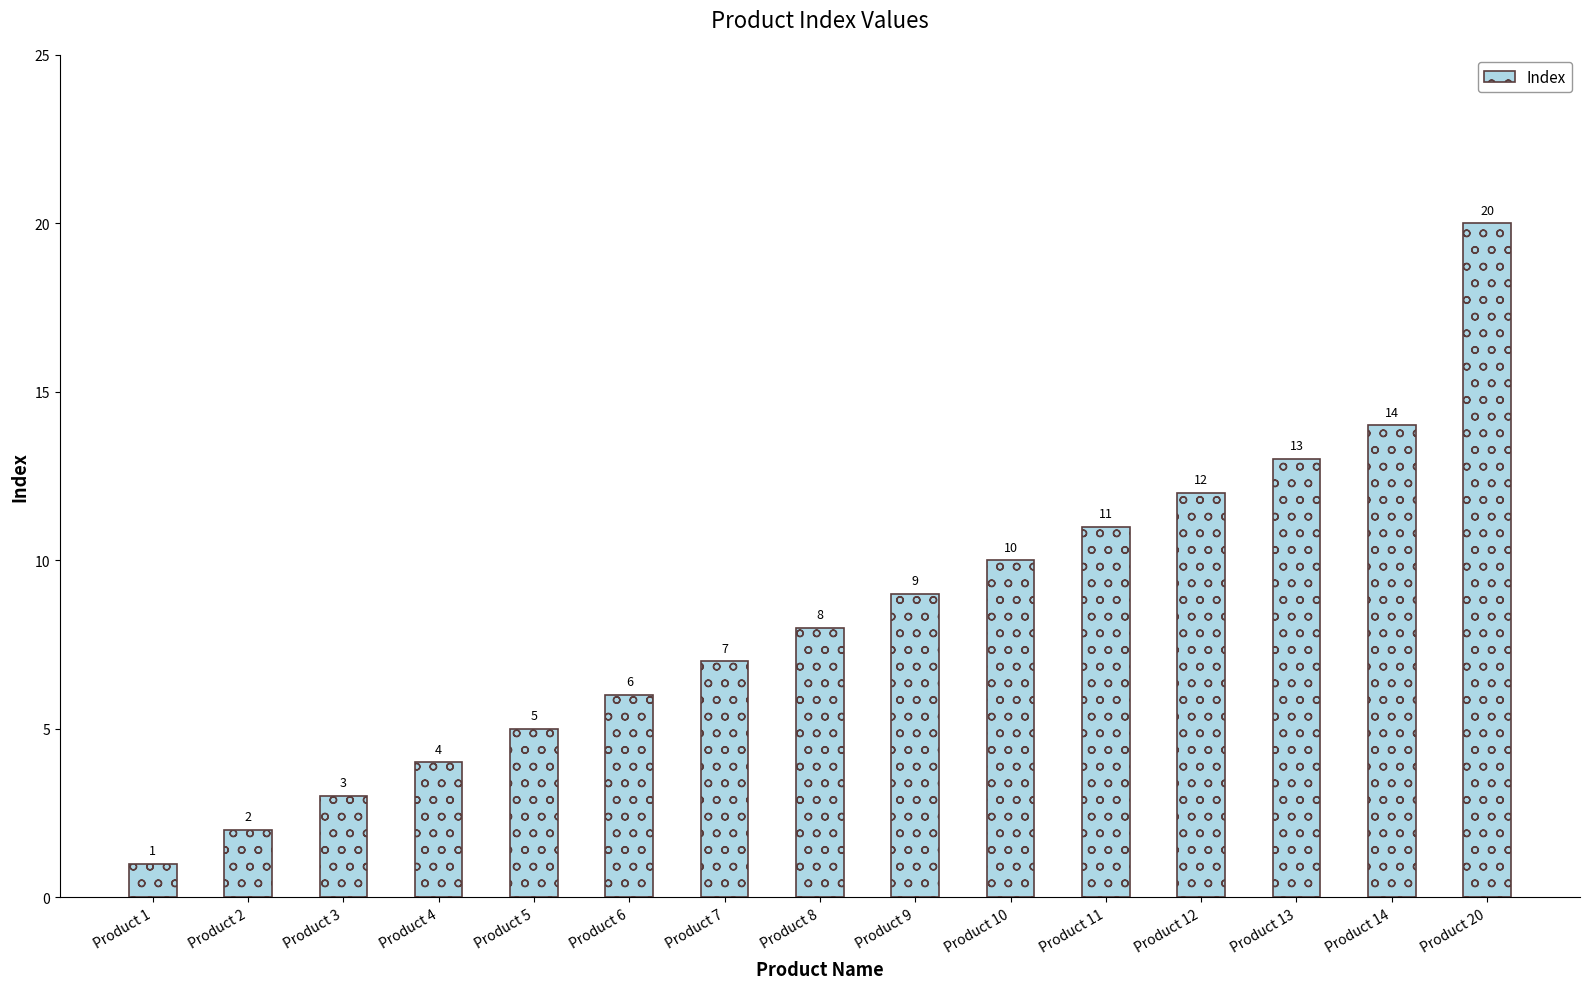

List the labels in order of value, smallest first.

Product 1, Product 2, Product 3, Product 4, Product 5, Product 6, Product 7, Product 8, Product 9, Product 10, Product 11, Product 12, Product 13, Product 14, Product 20